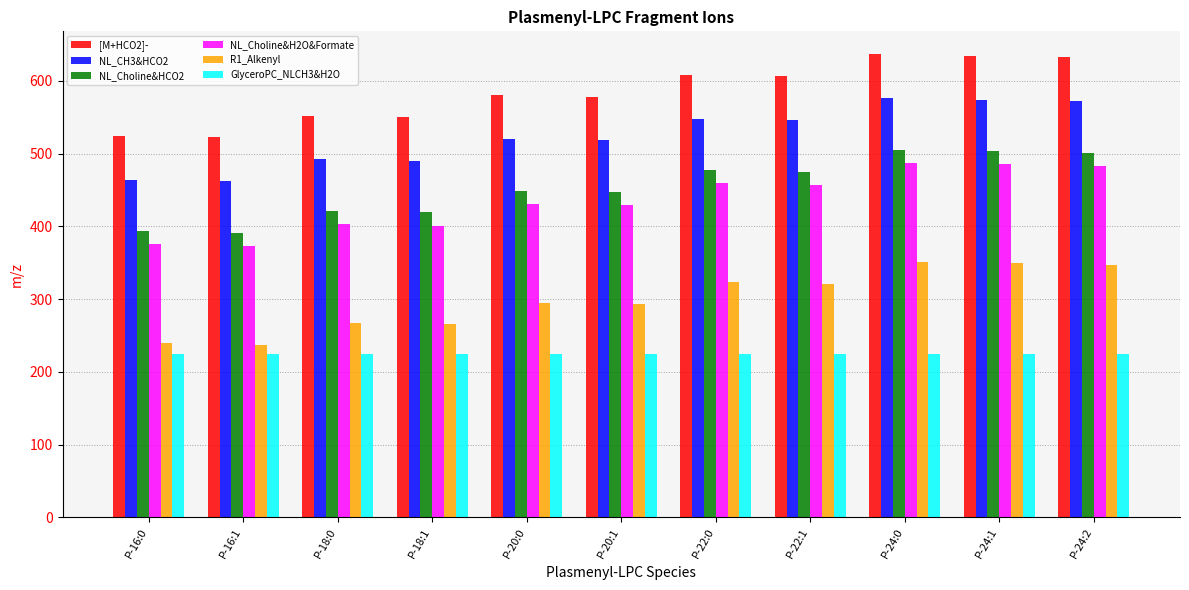

Is the value of GlyceroPC_NLCH3&H2O at P-22:1 greater than the value of R1_Alkenyl at P-18:1?

No